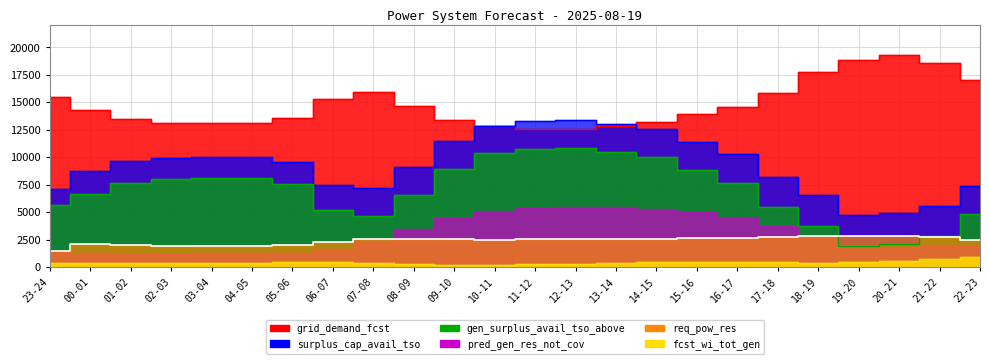

The value of fcst_wi_tot_gen at 18-19 is 391. True or false?

True